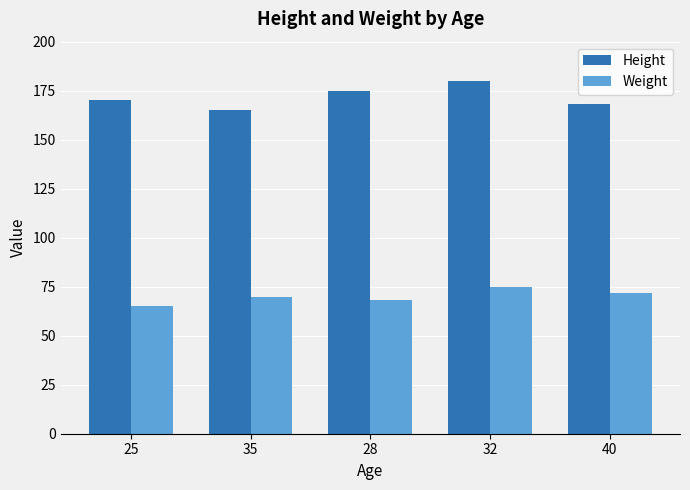

What is the smallest value displayed?

65